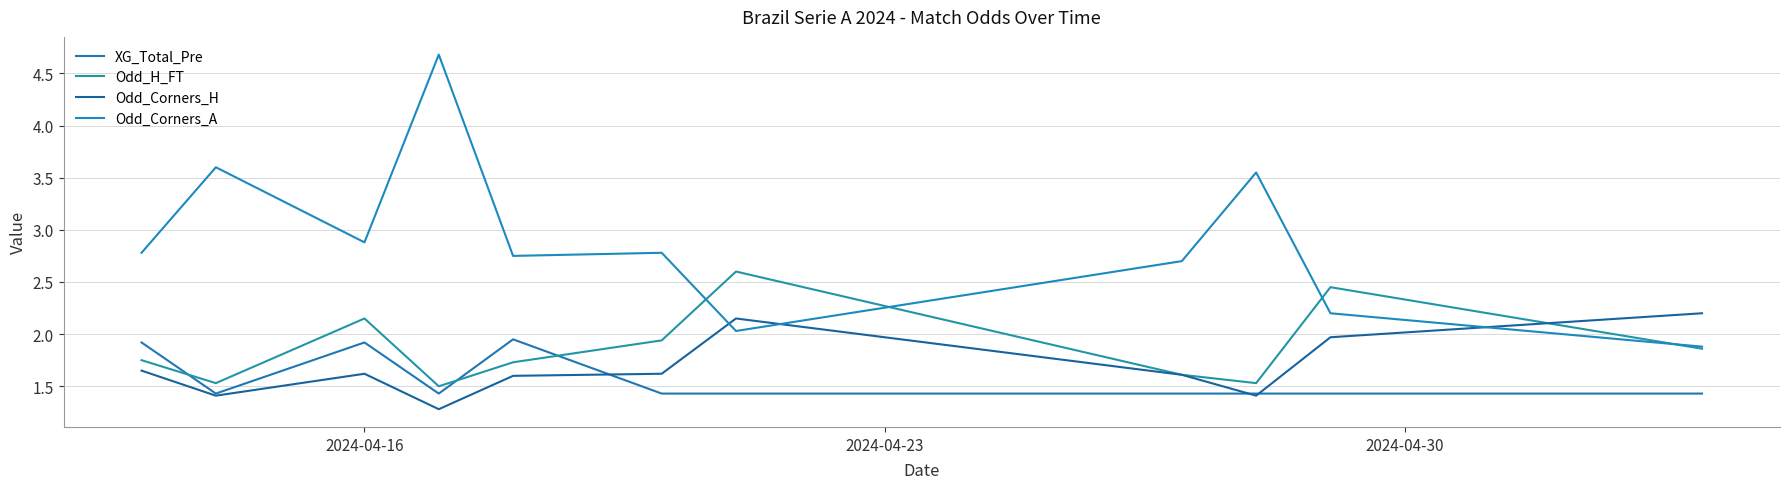

Does the chart display data point markers on the line(s)?

No